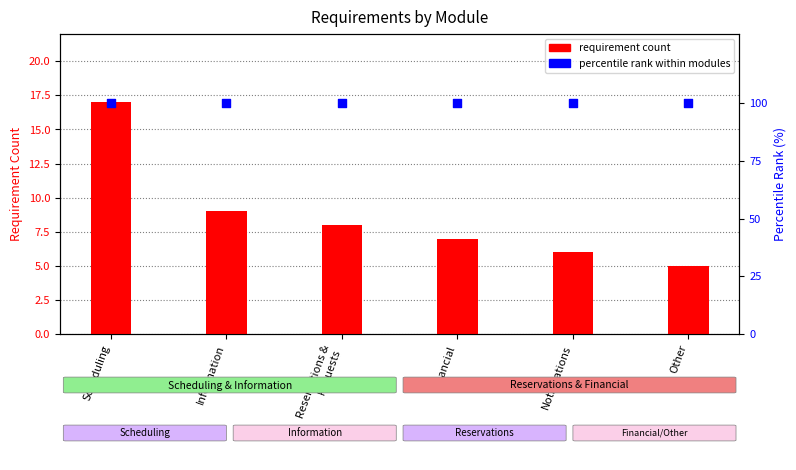

What is the total value across all series at Other?

105